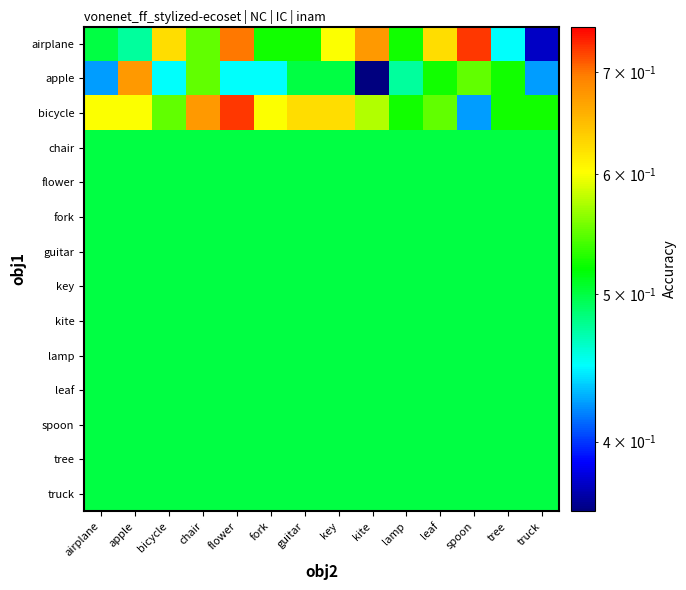

What is the minimum value shown in the chart?

0.3